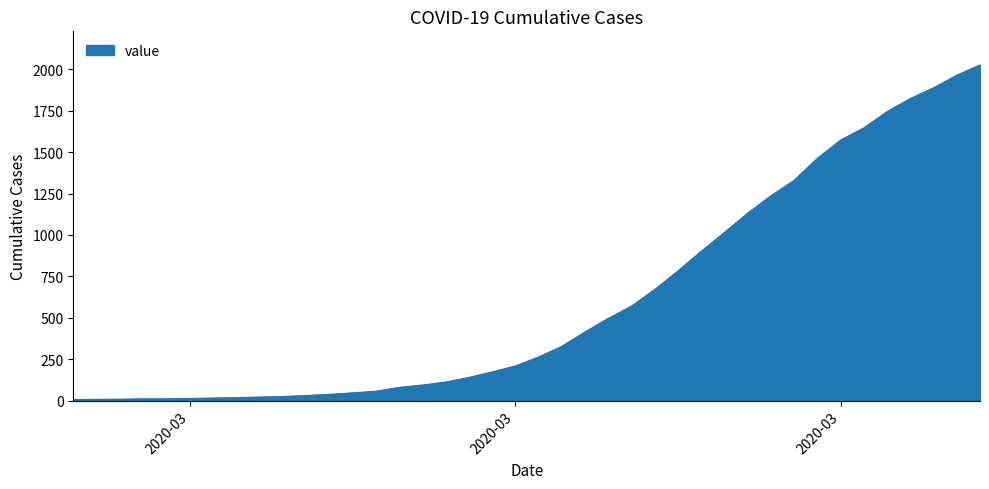

What is the difference between the maximum and minimum values?

2019